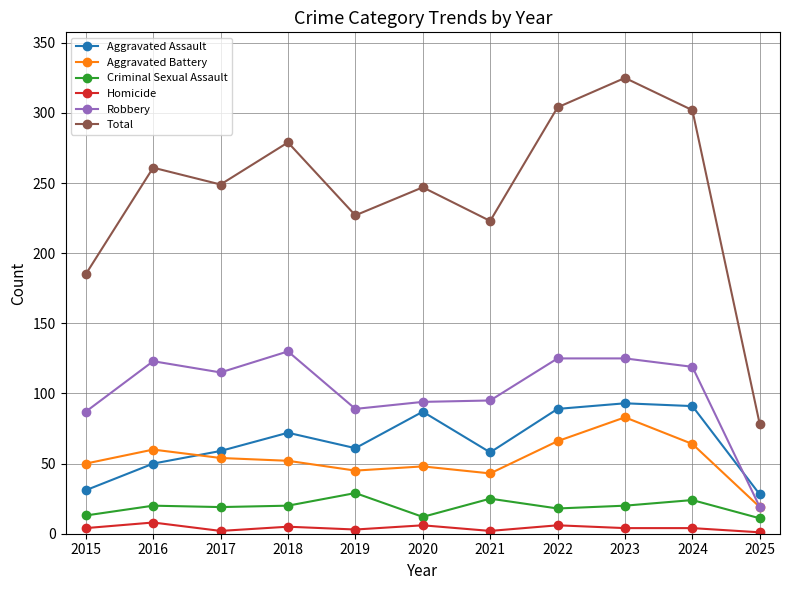

True or false: Aggravated Assault and Criminal Sexual Assault cross at least once.

False